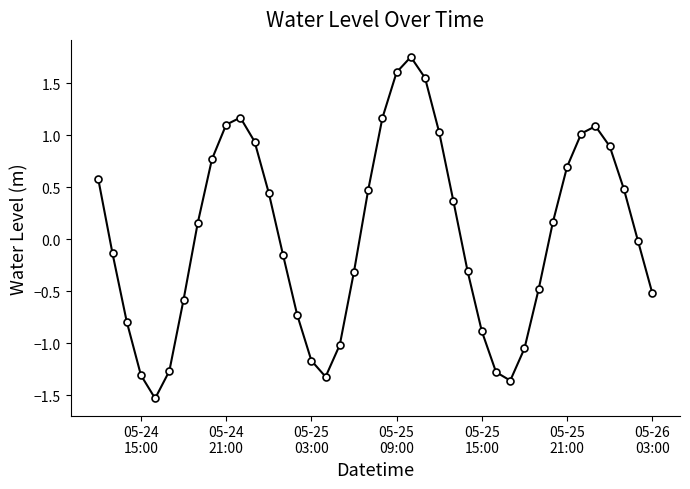

What is the smallest value displayed?

-1.5